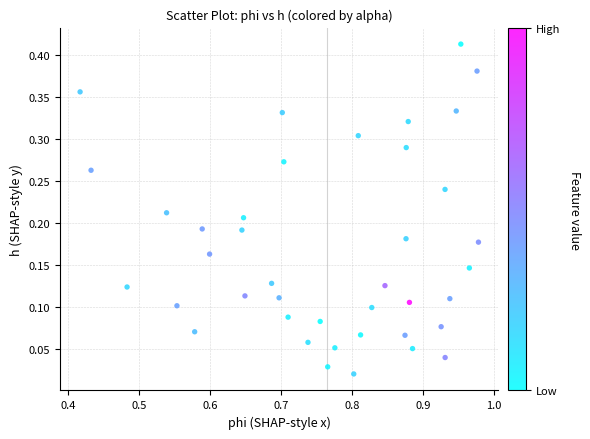

What is the range of X values (max minus min)?

0.6